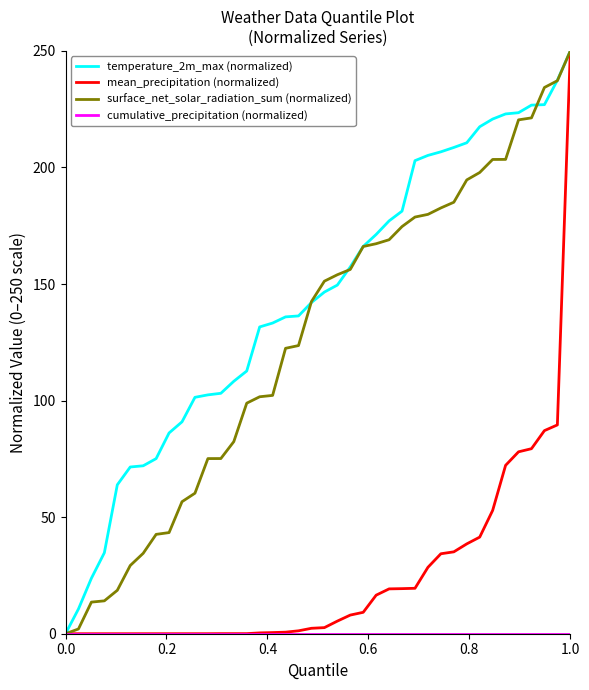

Which series has the largest total across all categories?

temperature_2m_max (normalized)